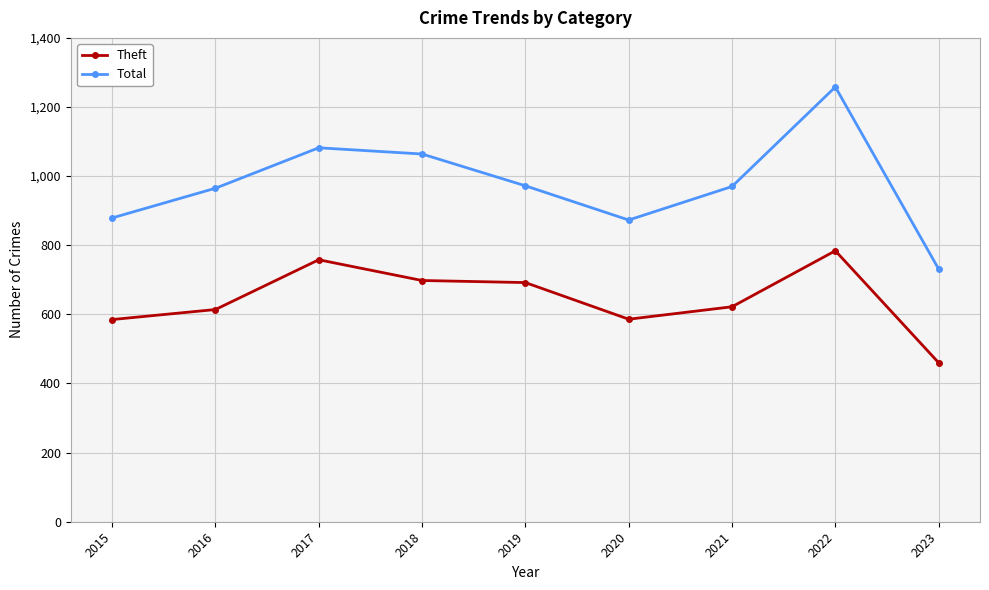

What value does the Total series have at 2023?

731